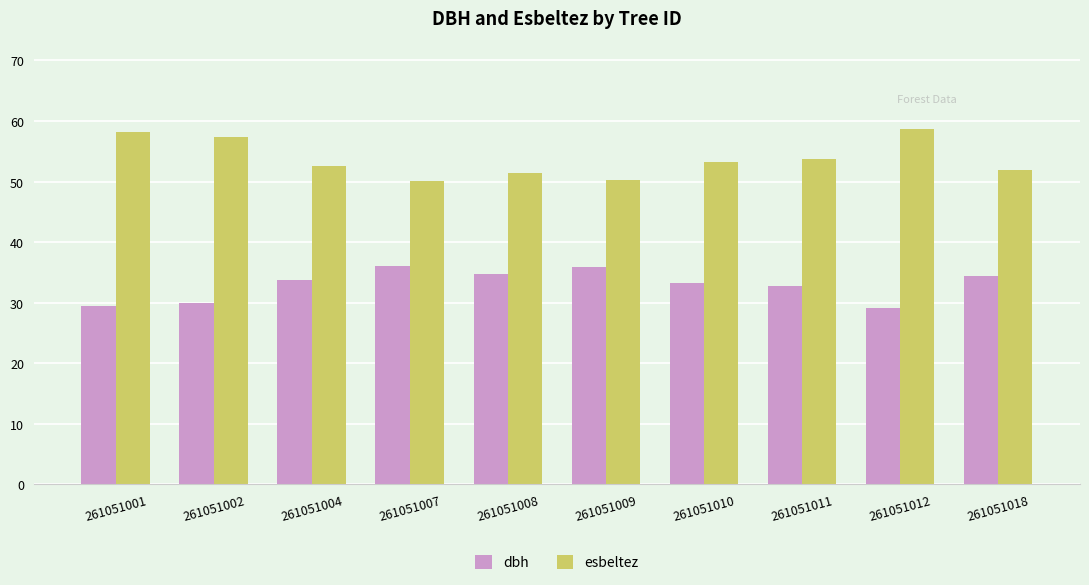

At 261051010, list the series in order from smallest to largest.

dbh, esbeltez